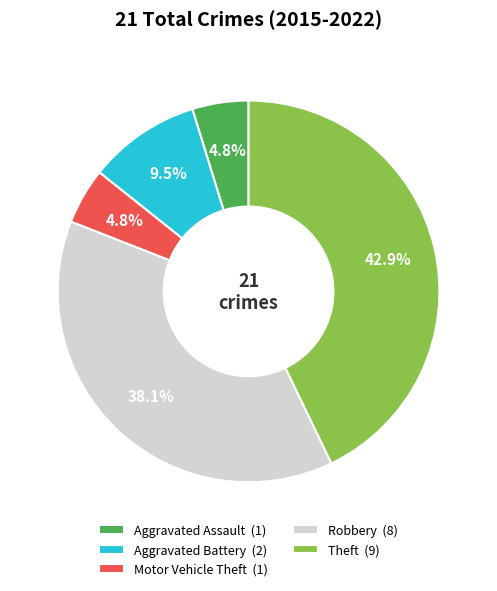

To the nearest percent, what percentage of the pie is Motor Vehicle Theft?

5%